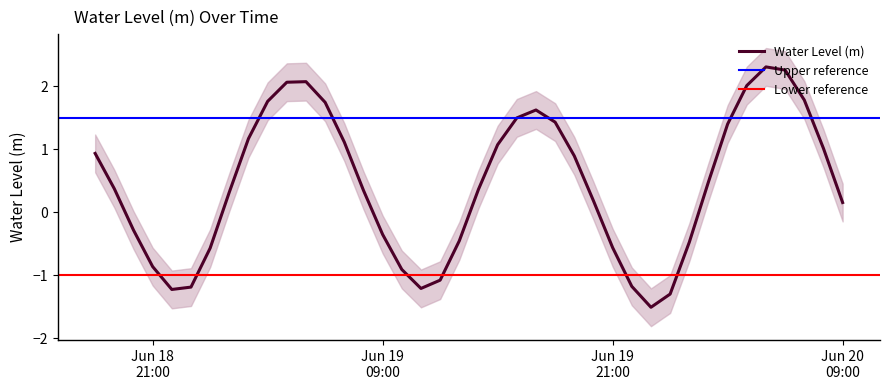

What is the difference between the maximum and minimum values?

3.8